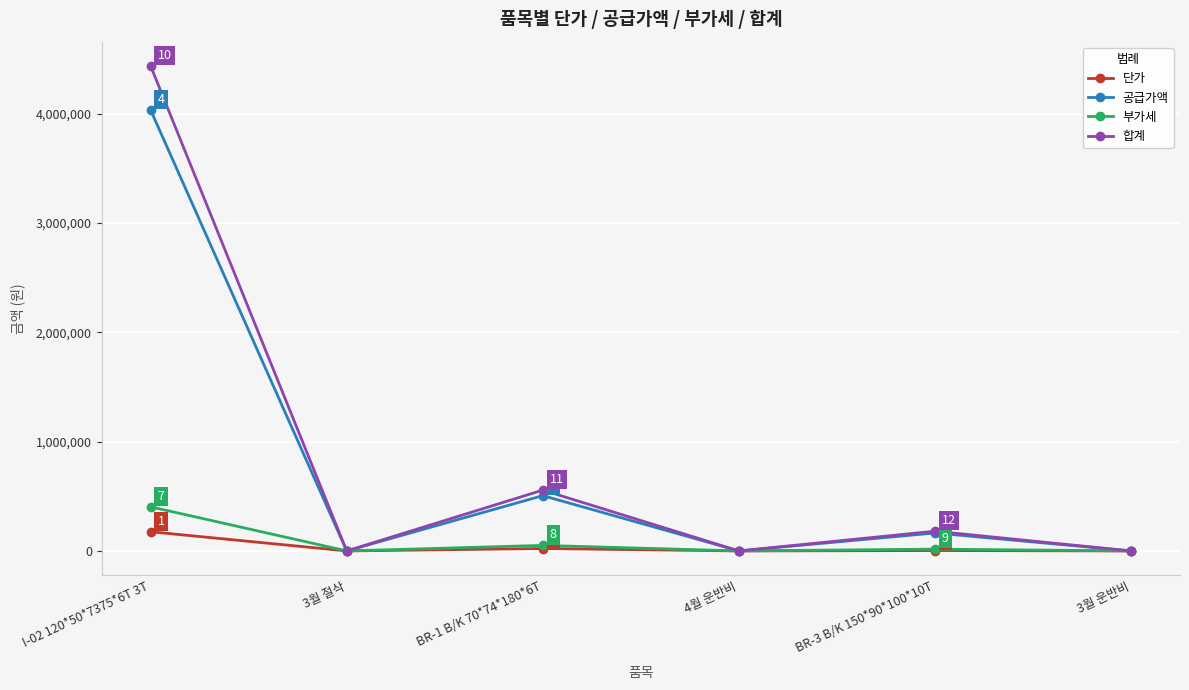

How many interior local valleys does the 단가 series have?

2